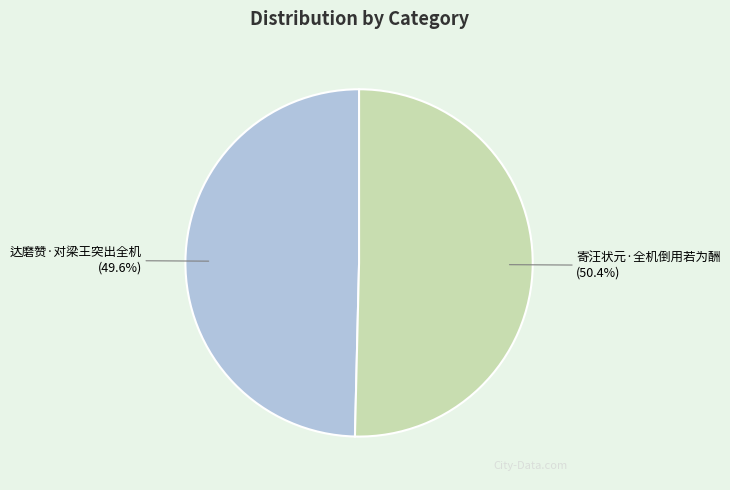

What is the largest slice in the pie chart?

寄汪状元·全机倒用若为酬